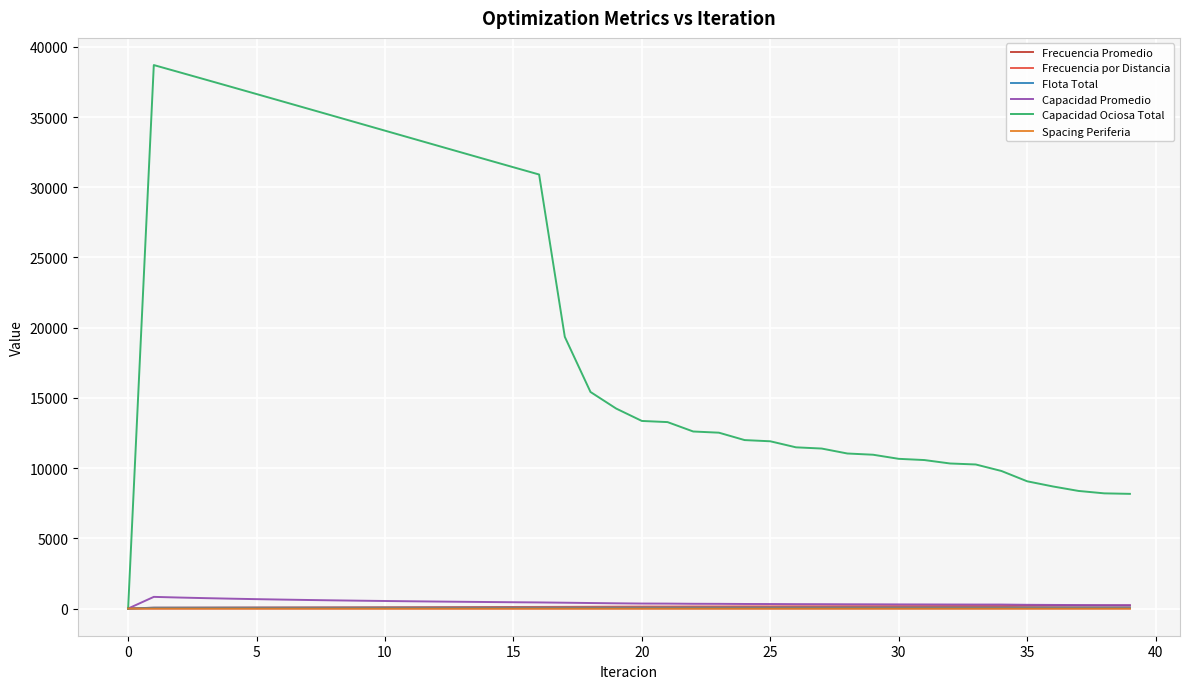

What is the maximum value for Capacidad Ociosa Total?

38698.7